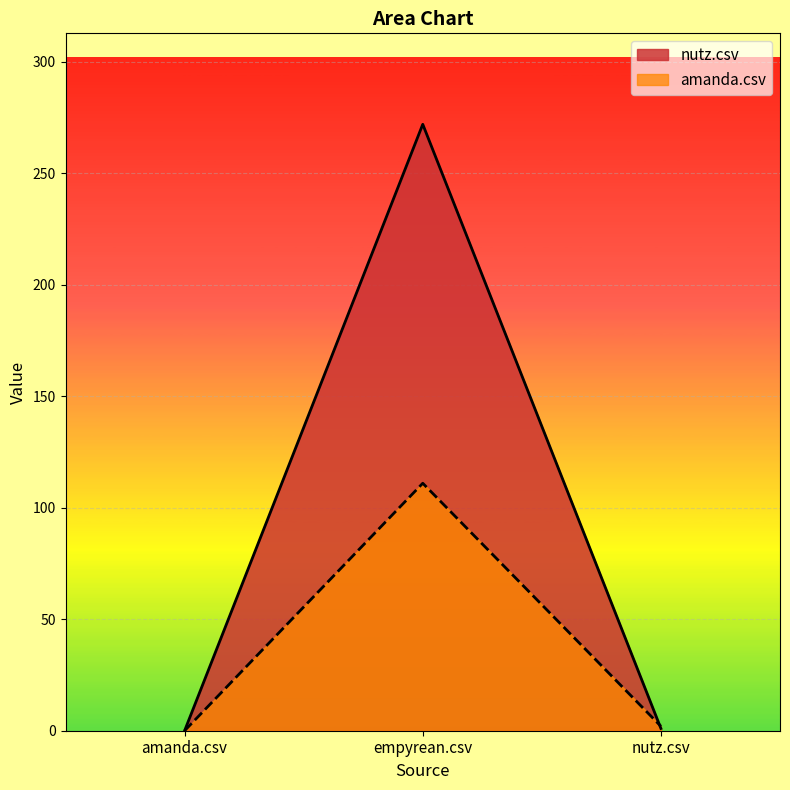

Rank the series by their maximum value, from highest to lowest.

nutz.csv, amanda.csv